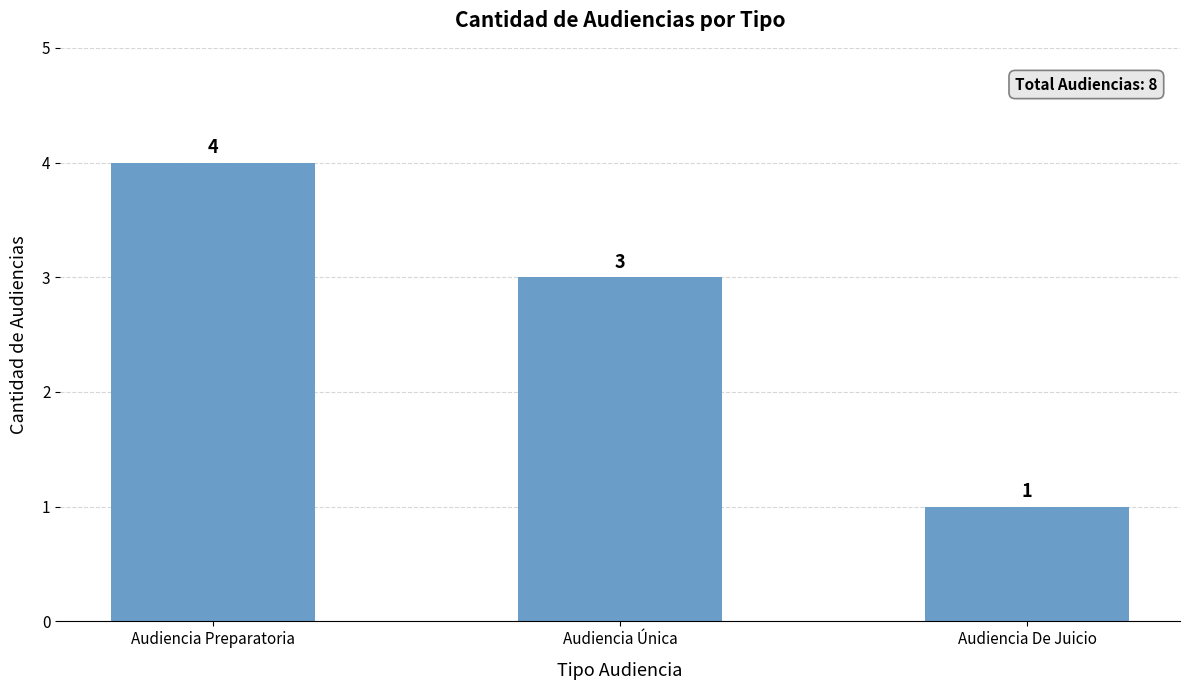

What is the change in value from Audiencia Única to Audiencia De Juicio?

-2